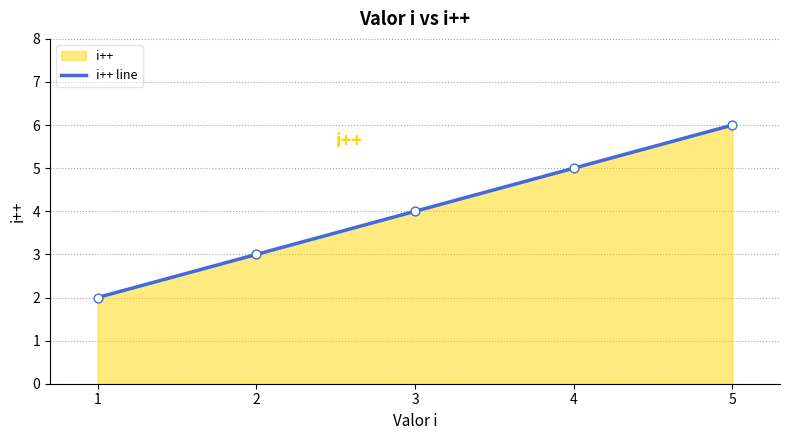

What is the ratio of the value at 5 to the value at 3?

1.5